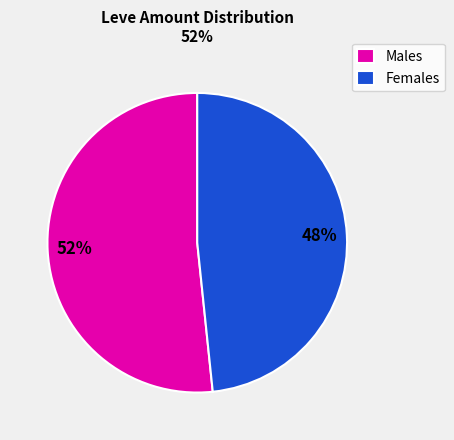

What is the ratio of the value at Females to the value at Males?

0.9